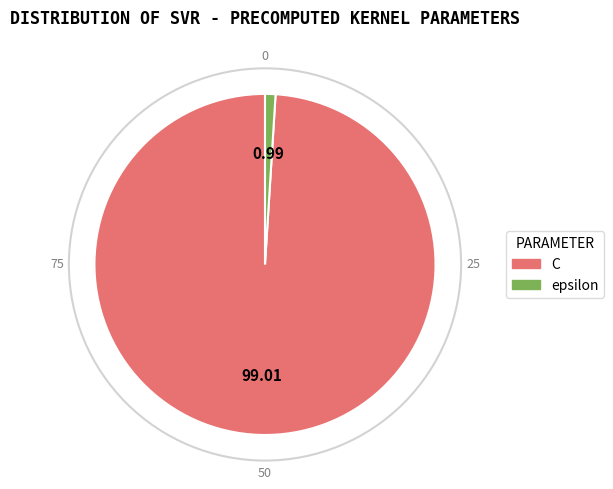

How many segments does this pie chart have?

2